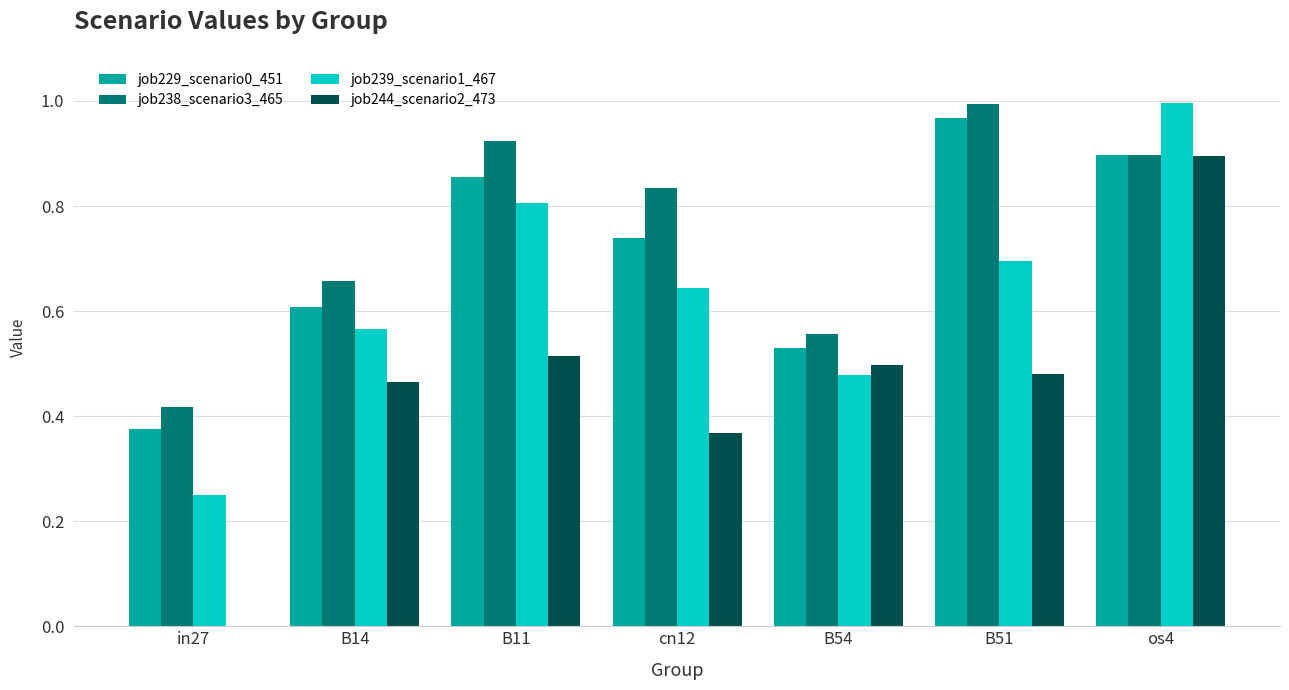

At which category is the sum across all series the highest?

os4